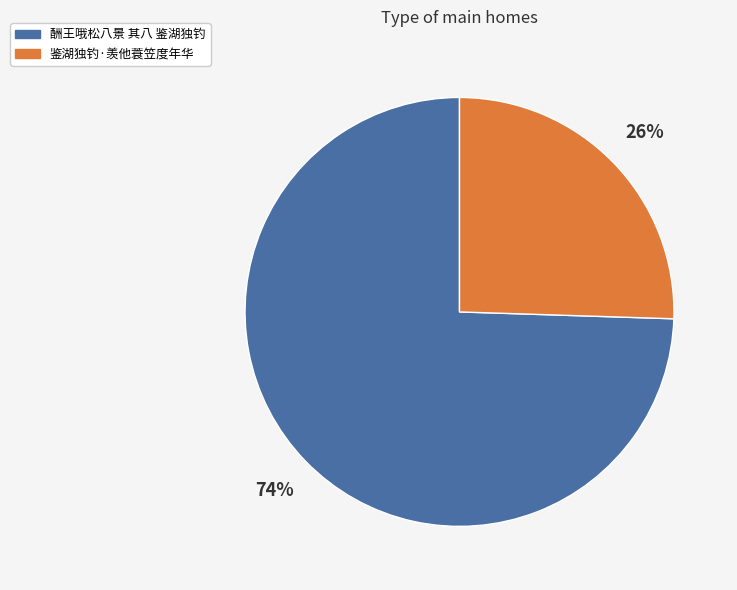

What is the smallest slice in the pie chart?

鉴湖独钓·羡他蓑笠度年华